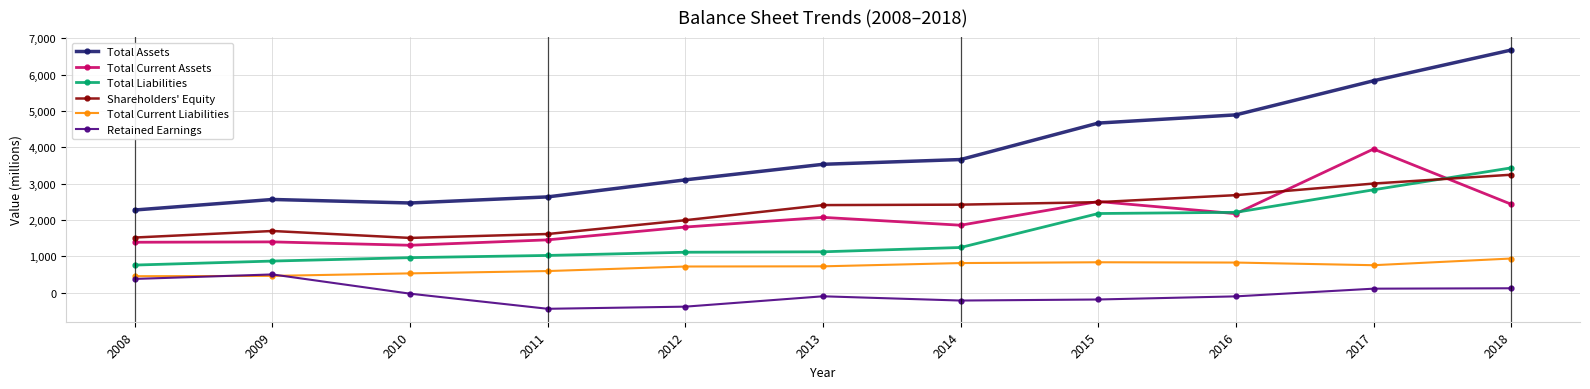

How many values in the Total Current Assets series are below 1855?

5